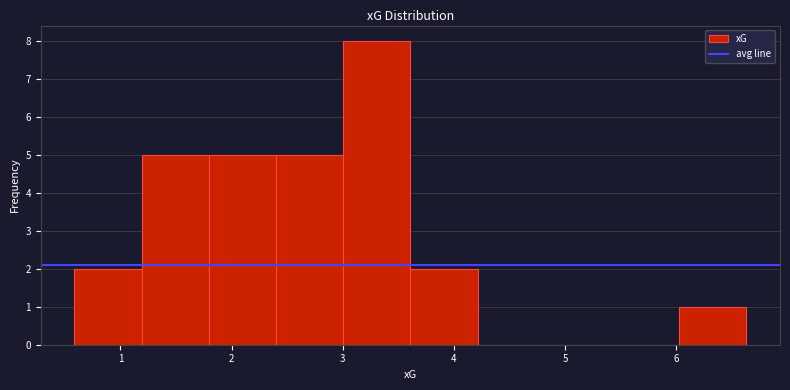

Which range on the x-axis has the tallest bar?

3.0 to 3.6